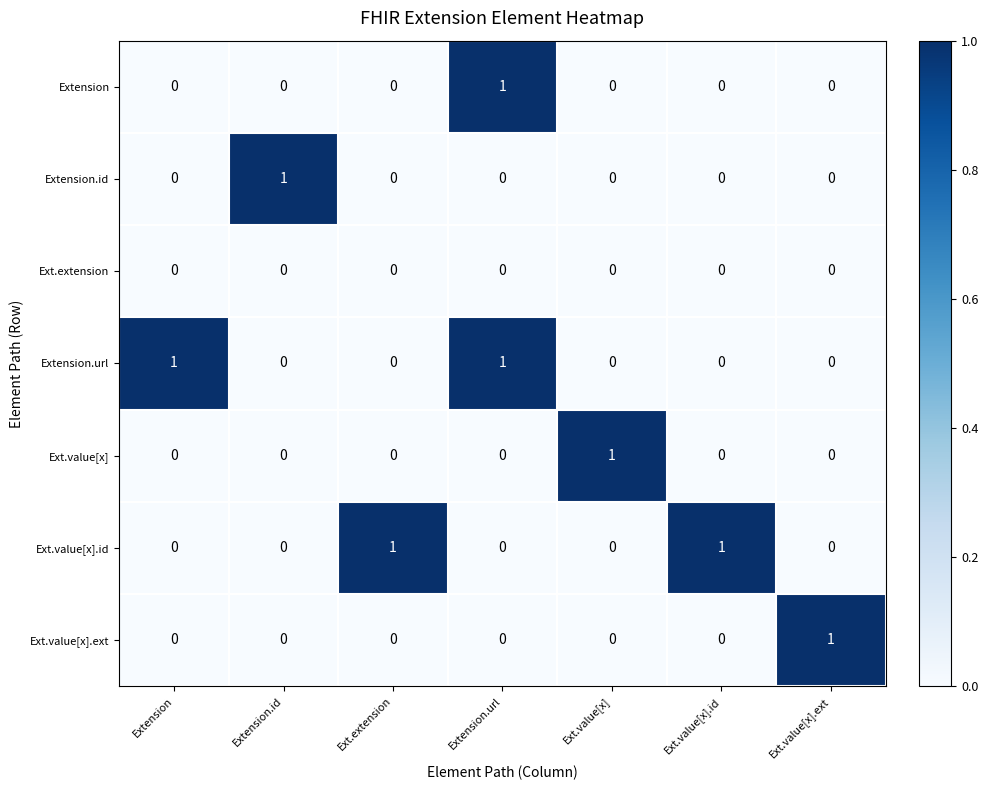

How many distinct data groups are displayed?

7